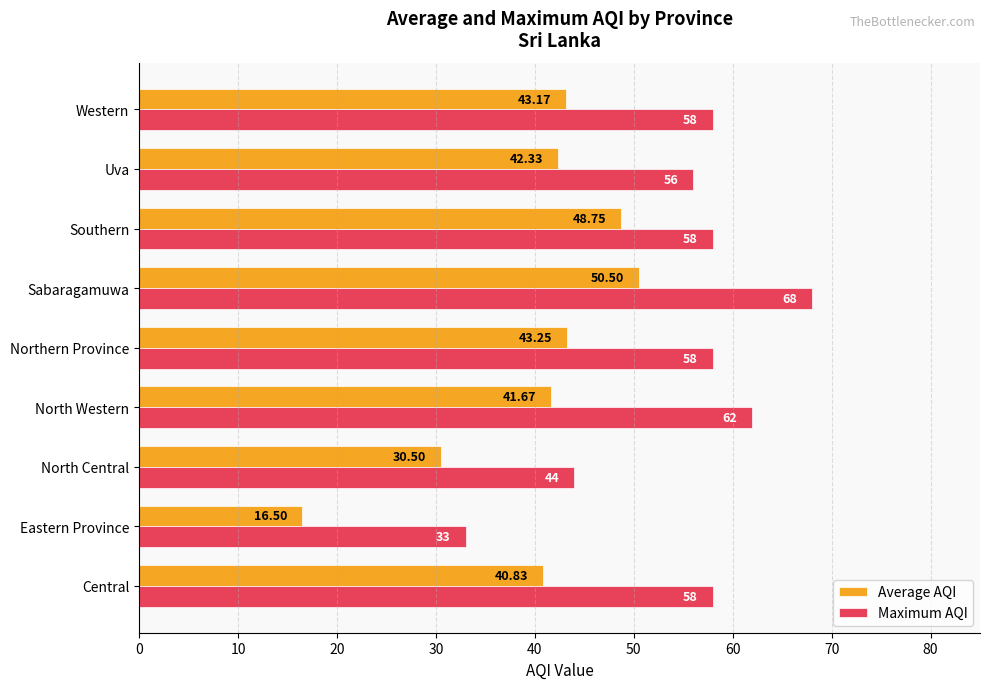

What is the minimum value shown in the chart?

16.5